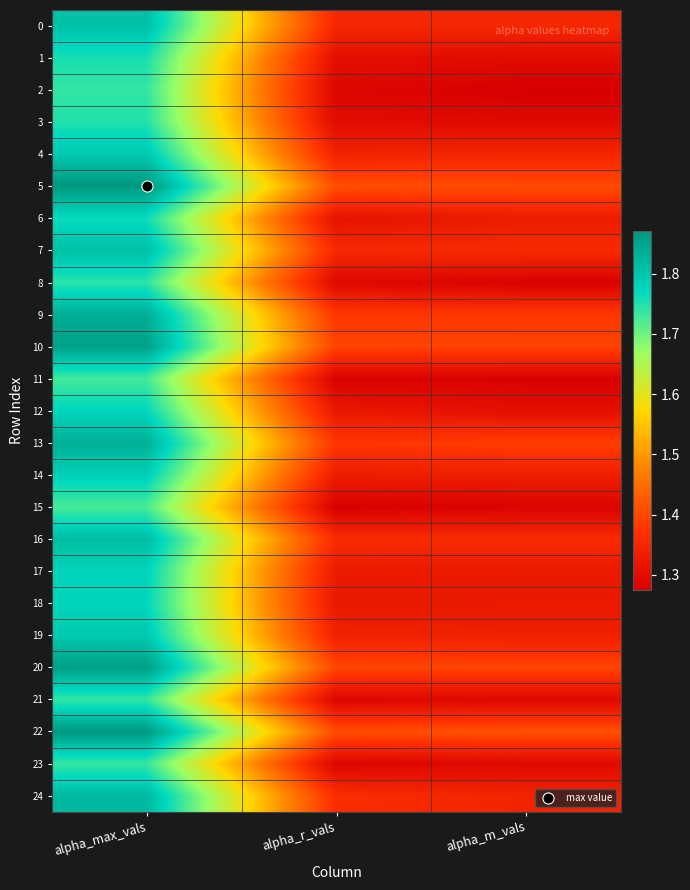

At how many categories does at least one series exceed 1?

3